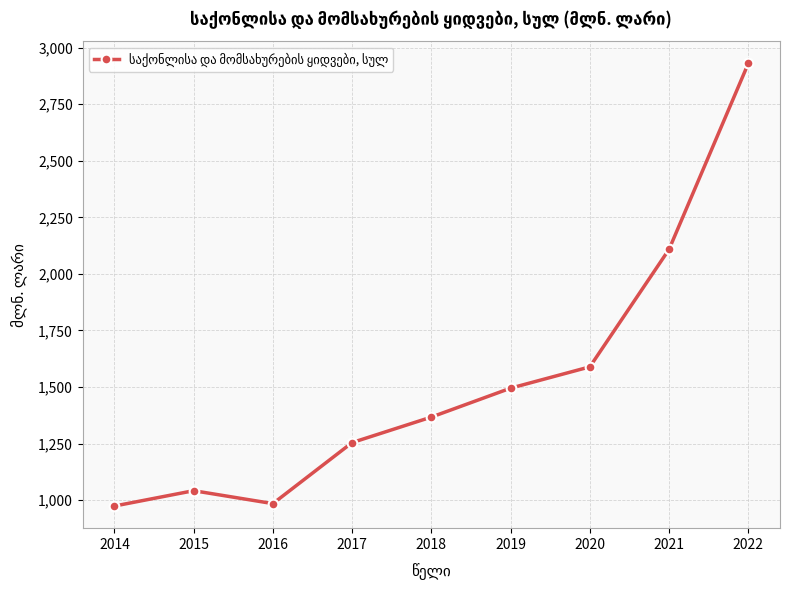

What is the sum of all values?

13745.4